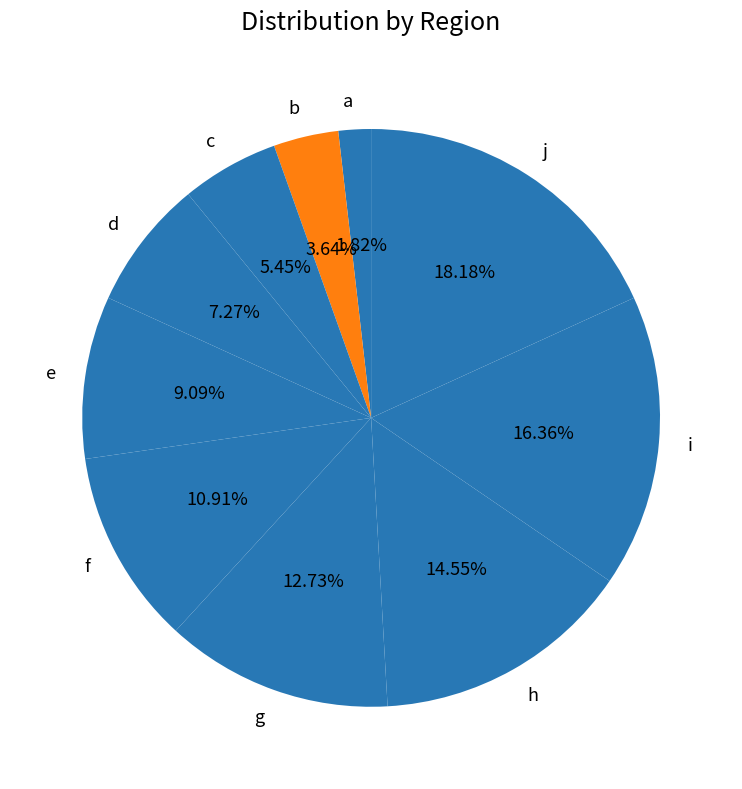

Which category has the biggest portion of the pie?

j